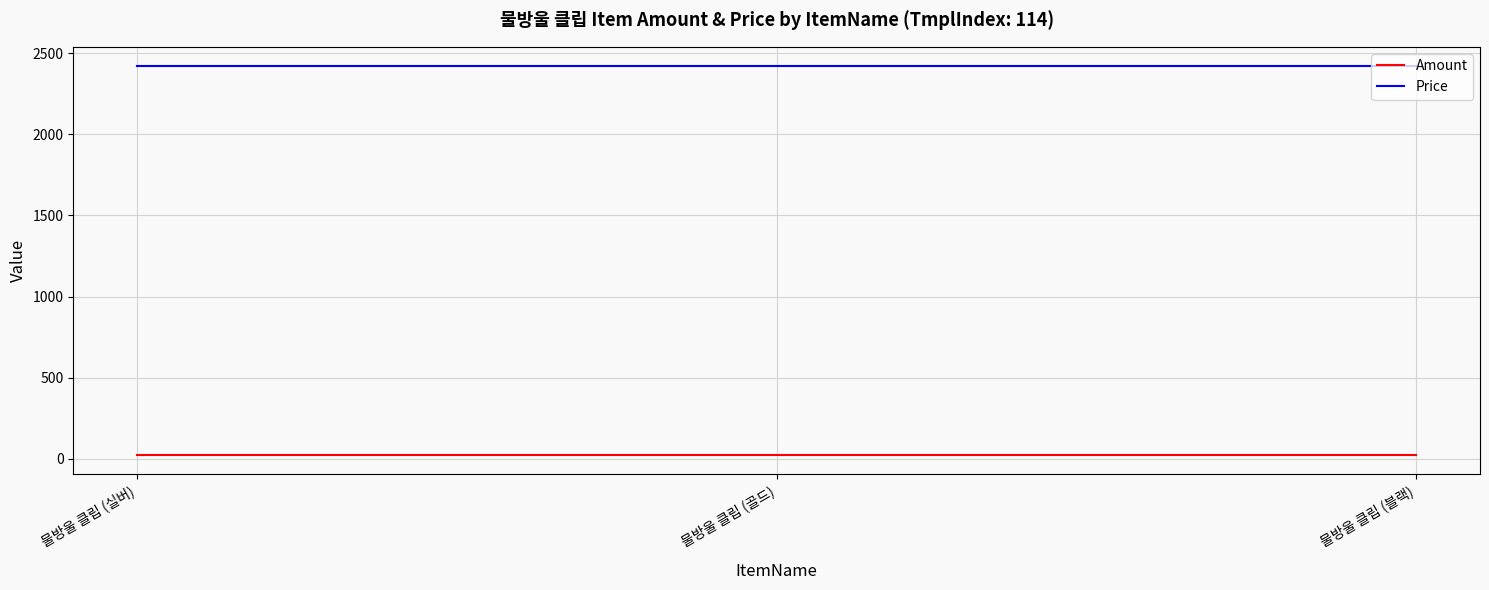

What is the maximum value shown in the chart?

2420